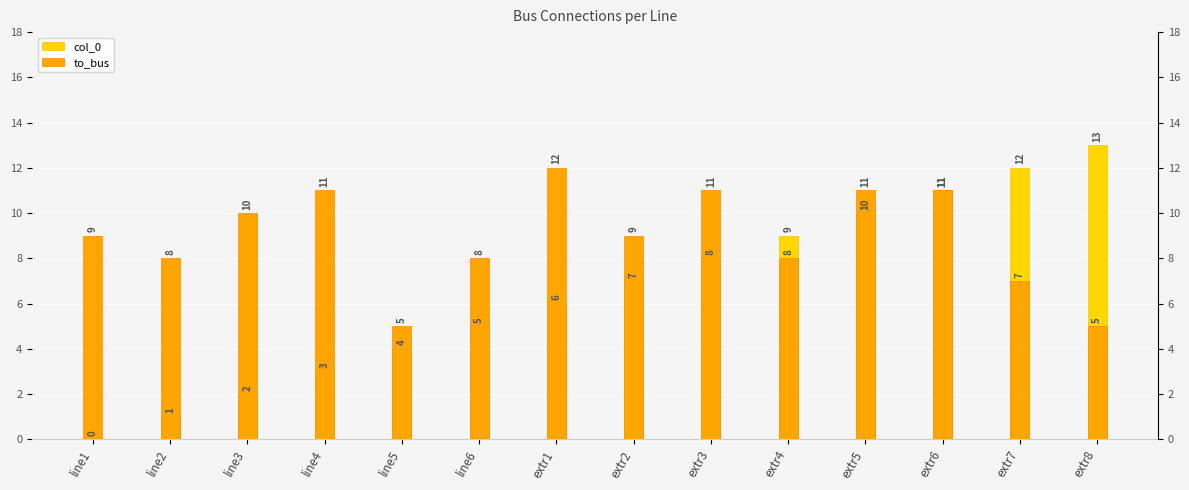

The to_bus series shows 8 at extr4. True or false?

True